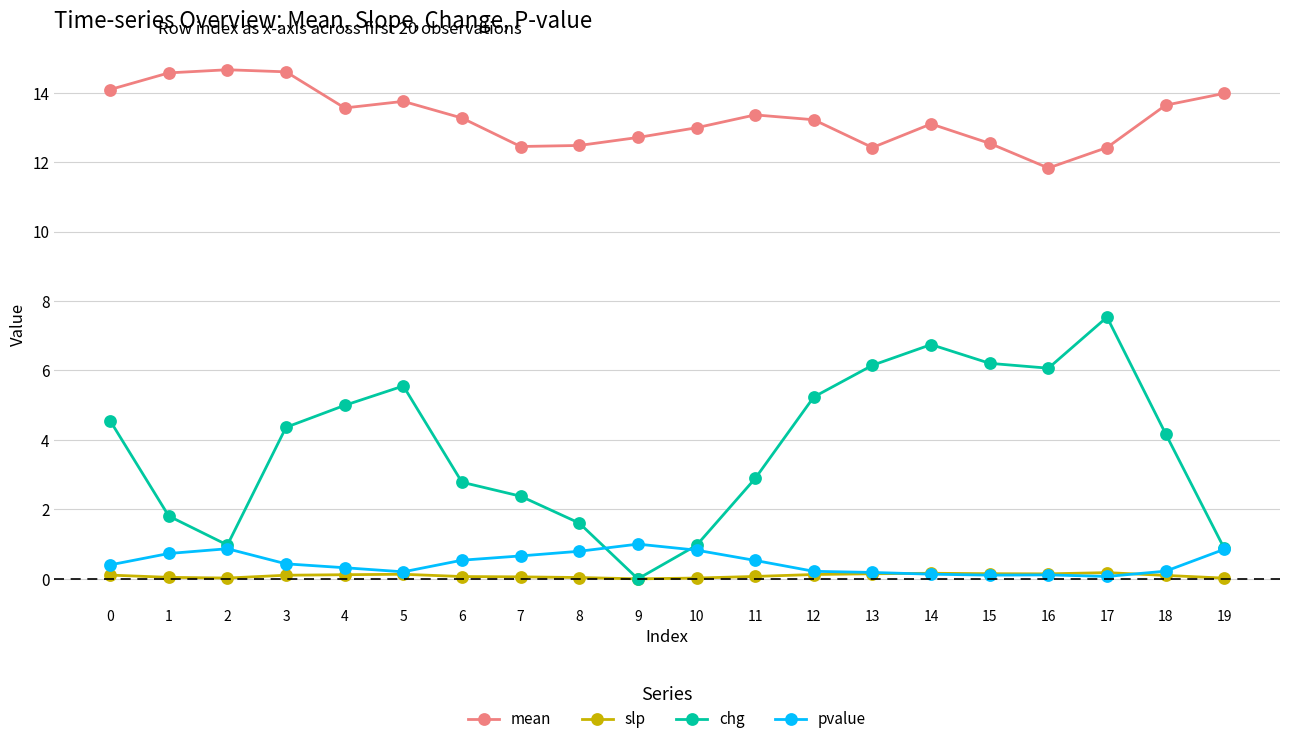

True or false: slp and mean intersect in this chart.

False